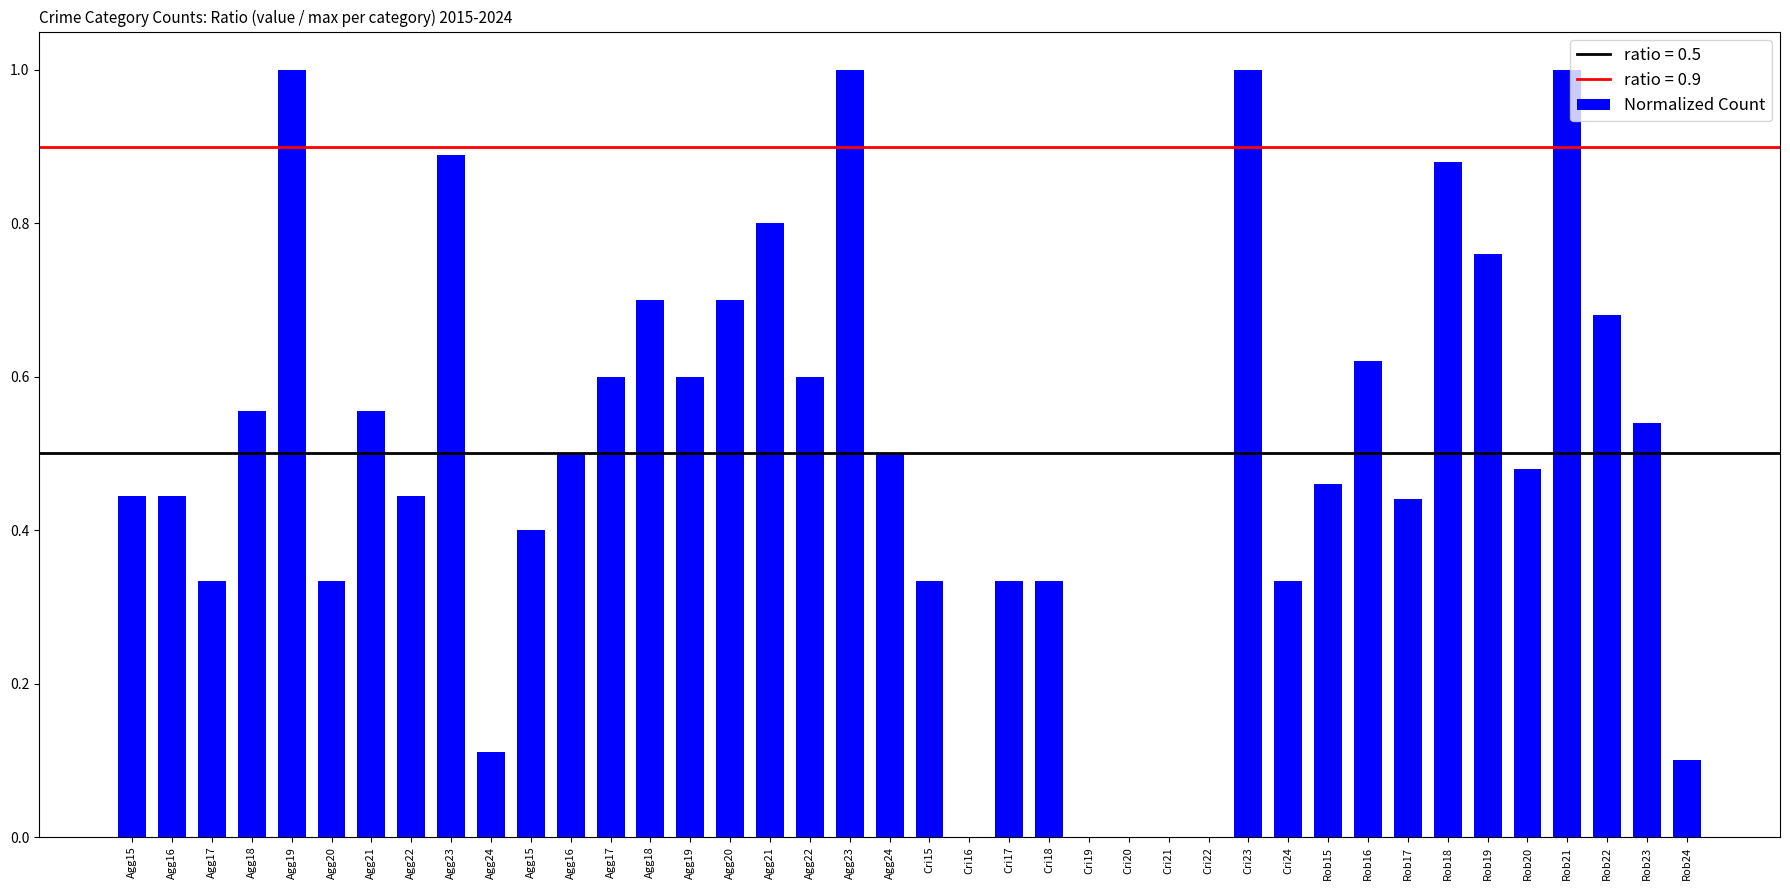

Reading right to left, extract all data points from this chart.

0.1	0.5	0.7	1.0	0.5	0.8	0.9	0.4	0.6	0.5	0.3	1.0	0.0	0.0	0.0	0.0	0.3	0.3	0.0	0.3	0.5	1.0	0.6	0.8	0.7	0.6	0.7	0.6	0.5	0.4	0.1	0.9	0.4	0.6	0.3	1.0	0.6	0.3	0.4	0.4